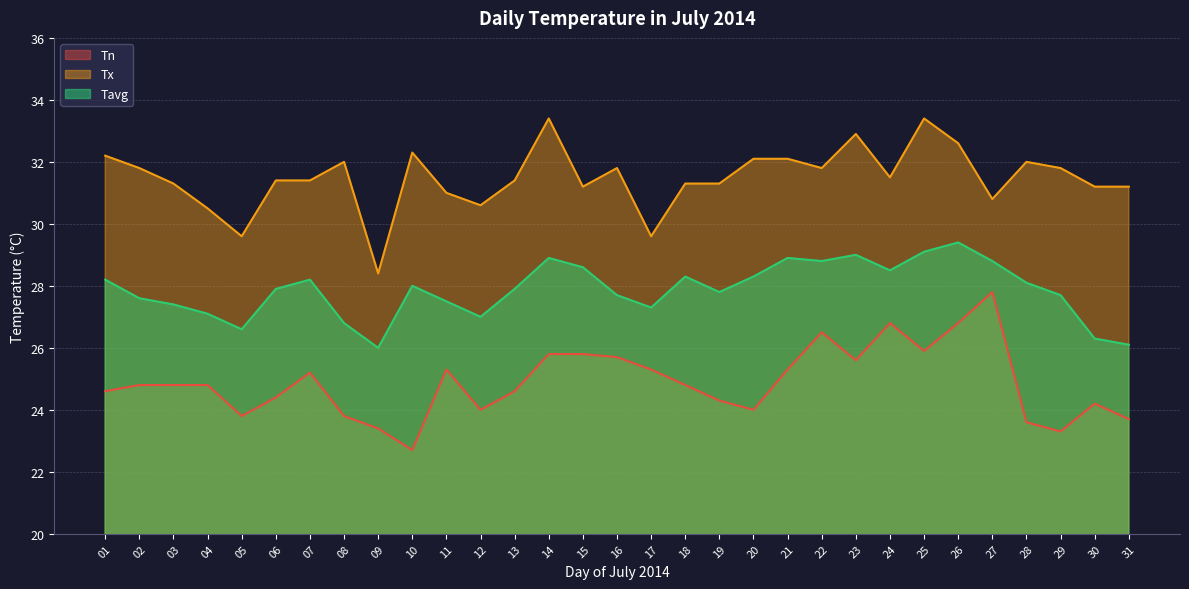

What is the total value across all series at 20?

84.4